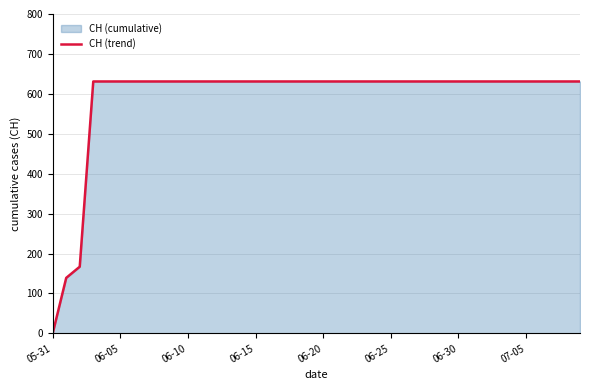

True or false: there are more than 1 points higher than both neighbors.

False